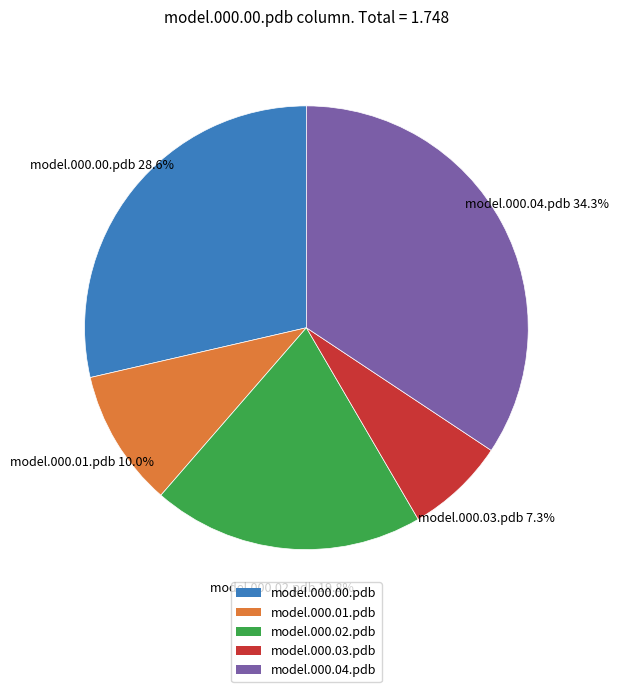

To the nearest percent, what percentage of the pie is model.000.03.pdb?

7%